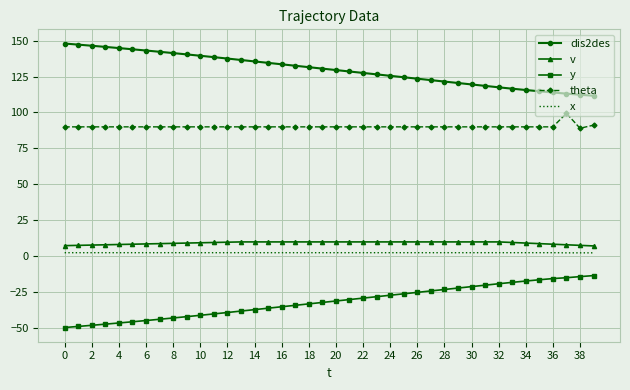

What is the maximum value shown in the chart?

147.9